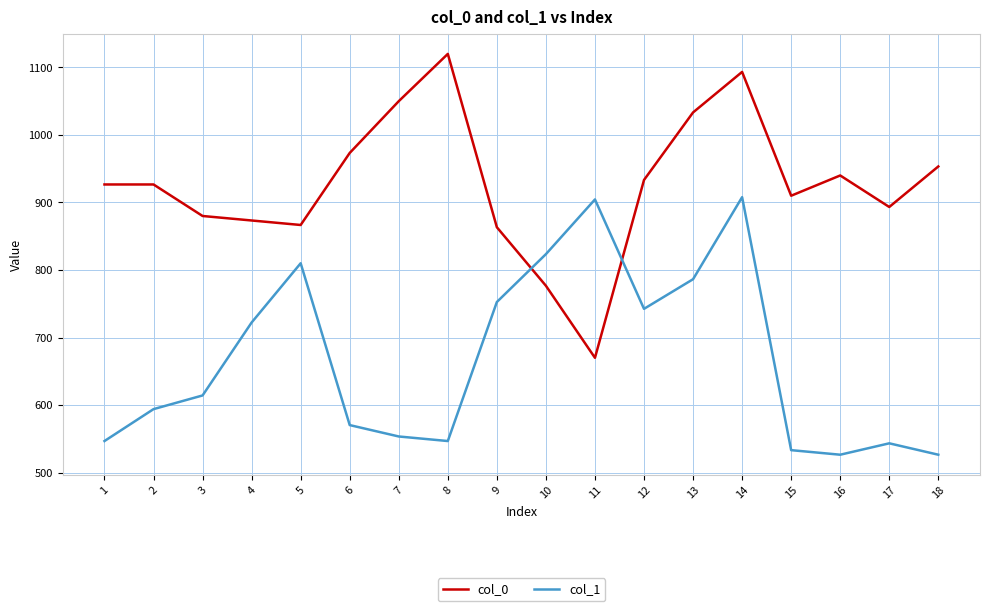

What are all the series names shown in the legend?

col_0, col_1